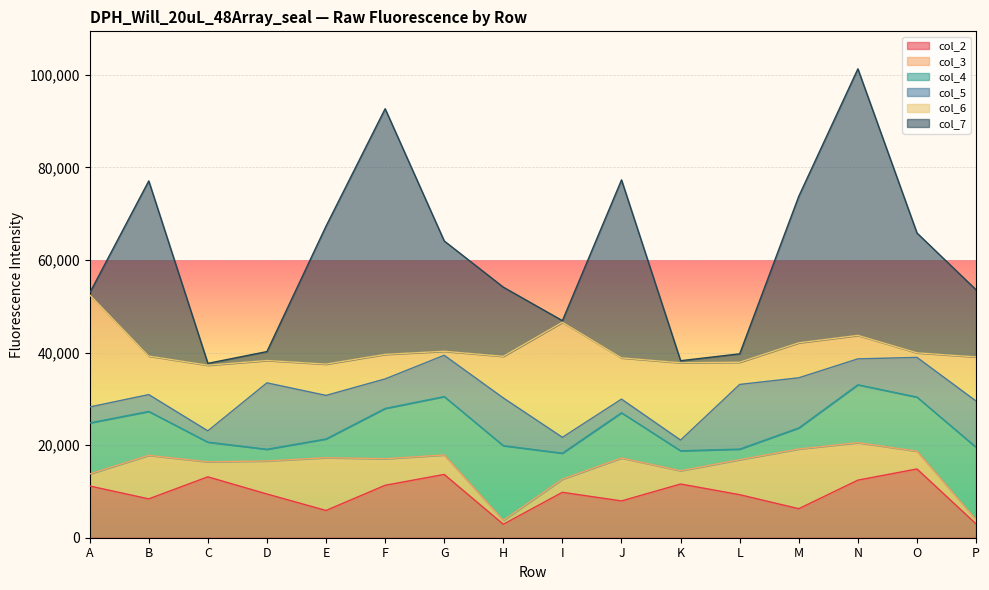

What is the difference between the maximum and minimum values in the col_4 series?

13846